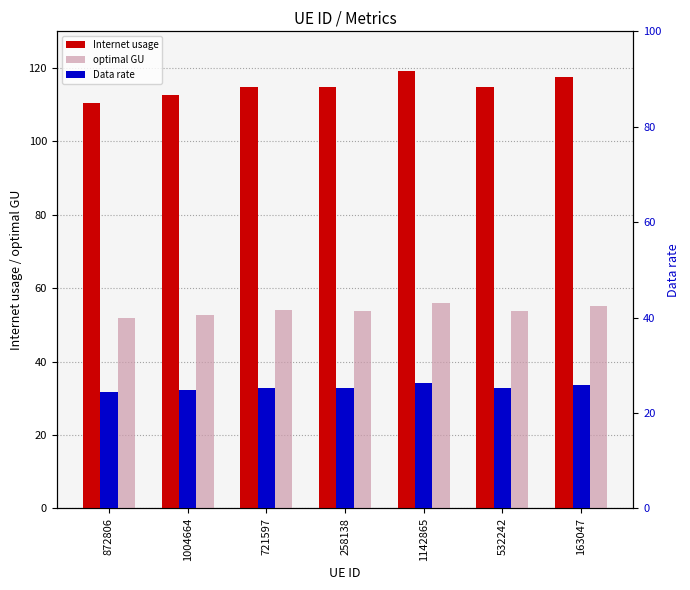

What is the label of the 2nd bar from the right?

532242